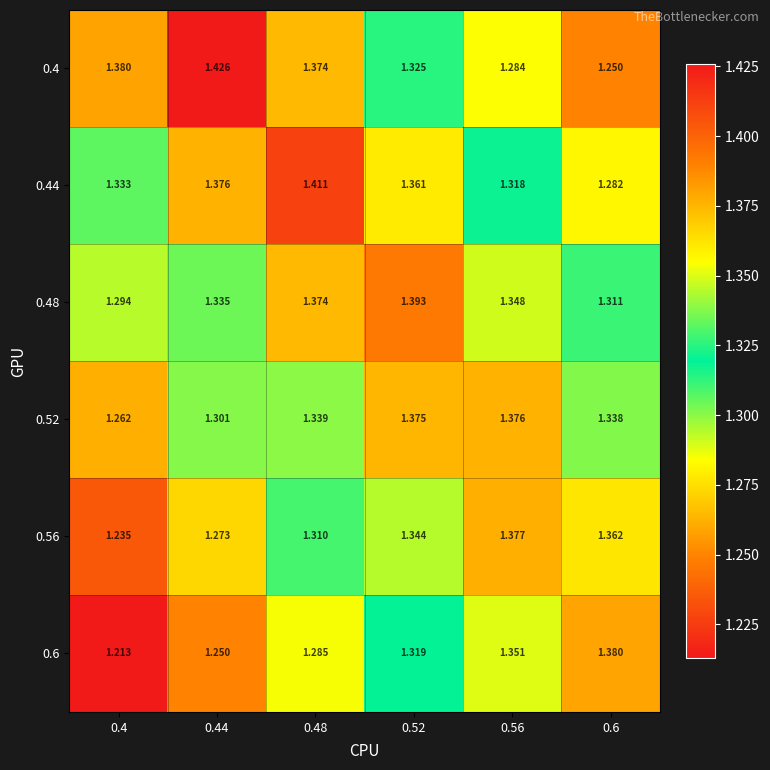

Is the value of 0.52 at 0.48 greater than the value of 0.6 at 0.48?

Yes